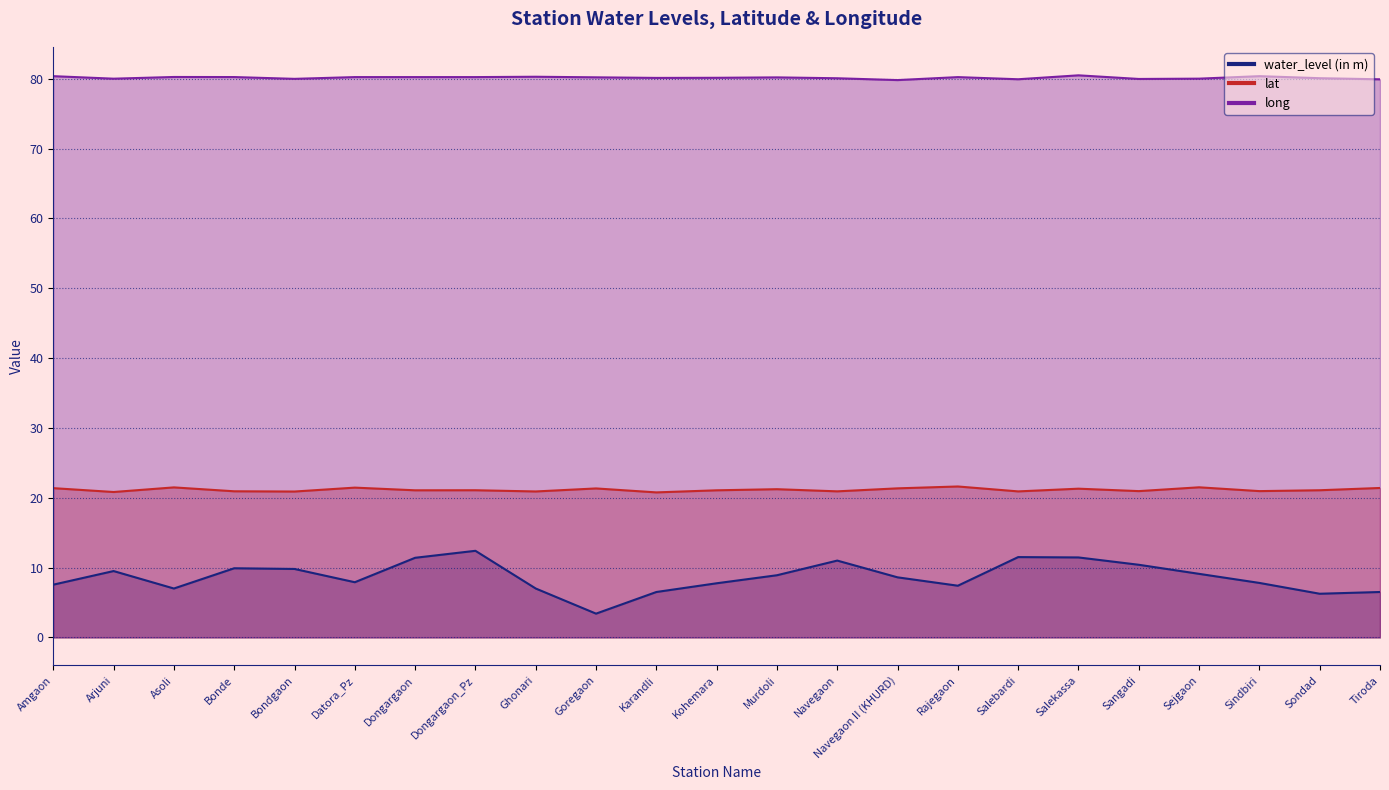

Between Bondgaon and Navegaon II (KHURD), which is larger?

Bondgaon